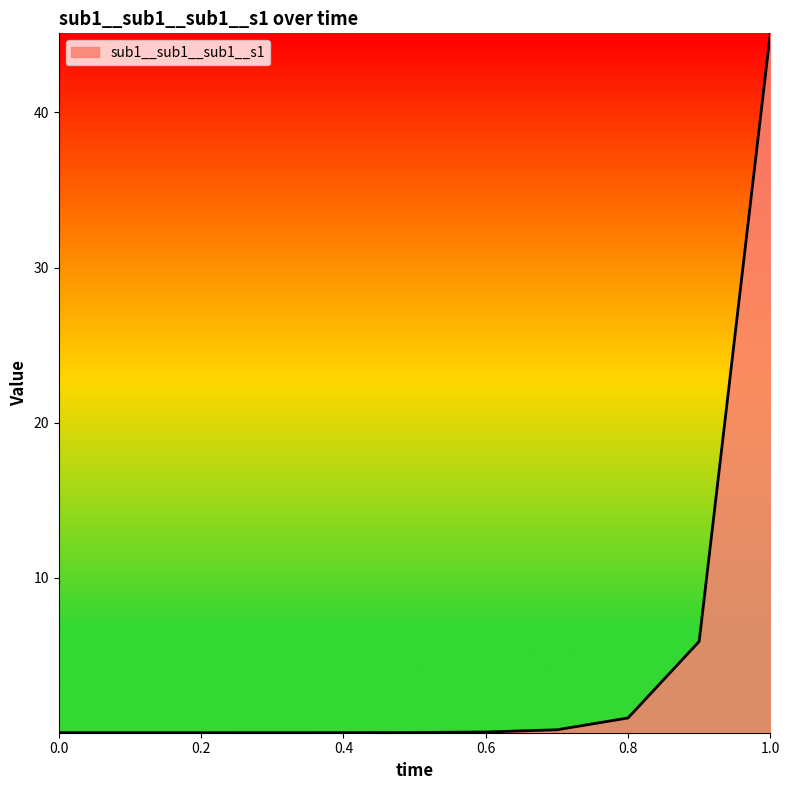

What is the difference between the maximum and minimum values?

45.1